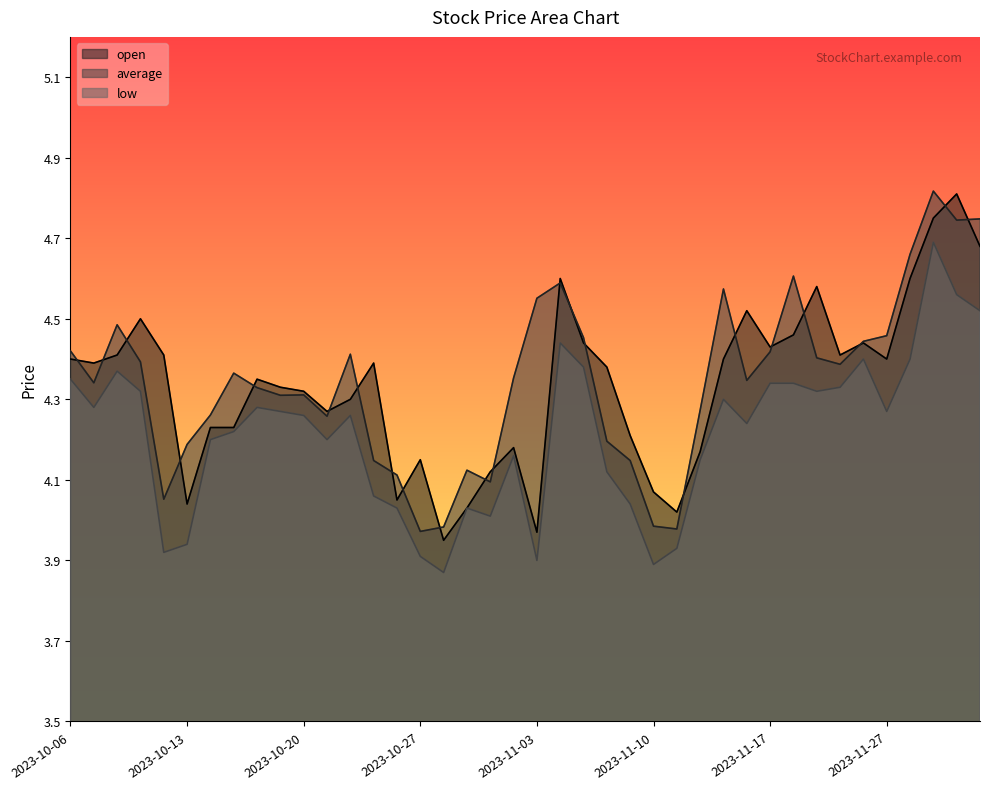

True or false: low has a value of 4.3 at 2023-10-11.

True